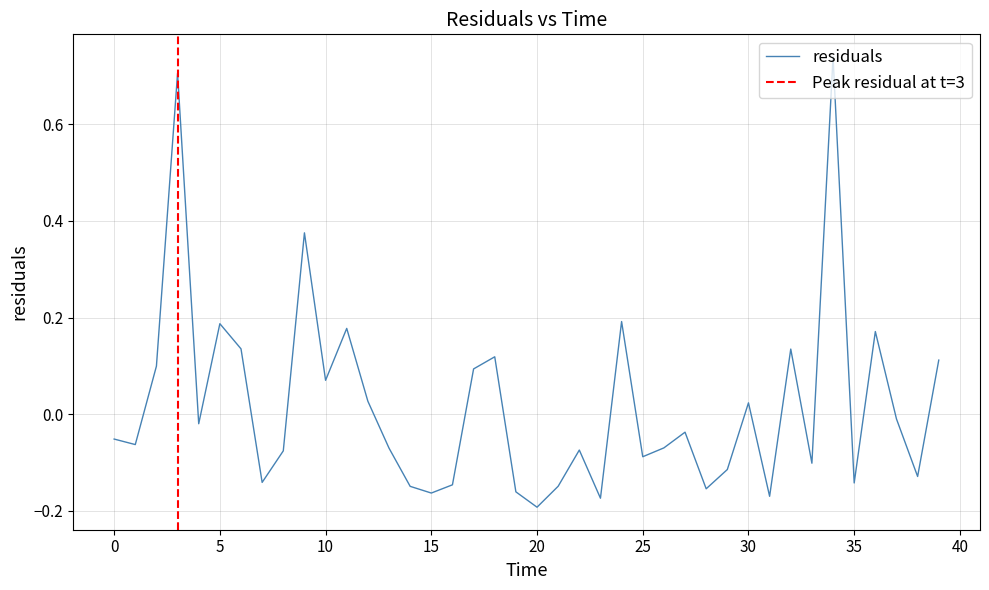

What is the value of the 17th point from the left?

-0.1